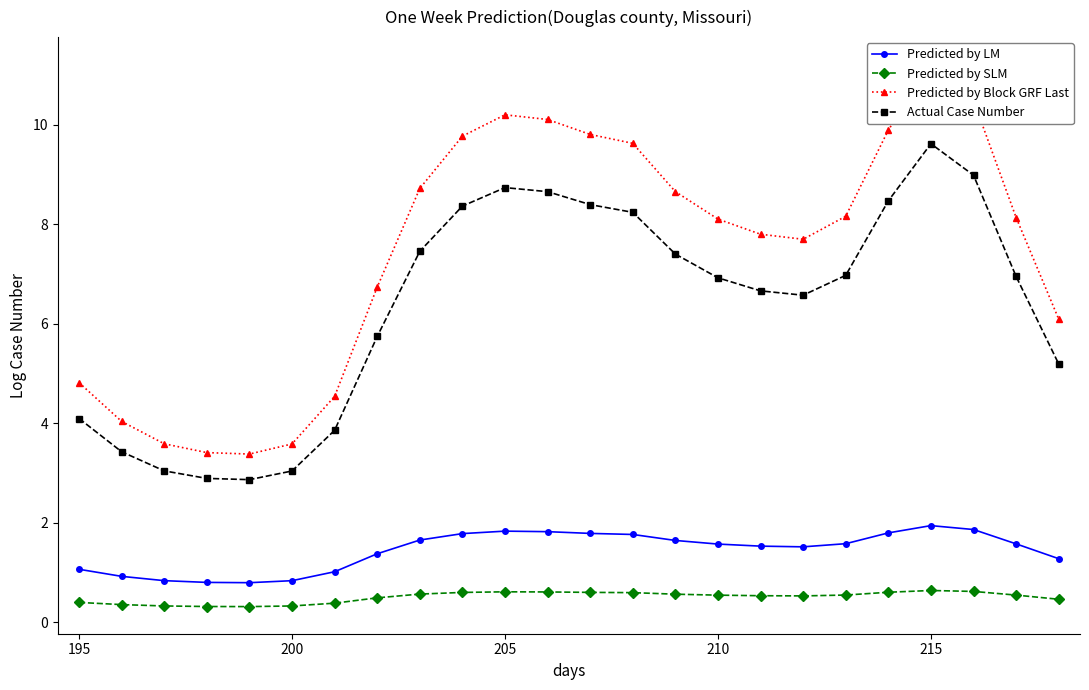

Which series has the largest range (max minus min)?

Predicted by Block GRF Last